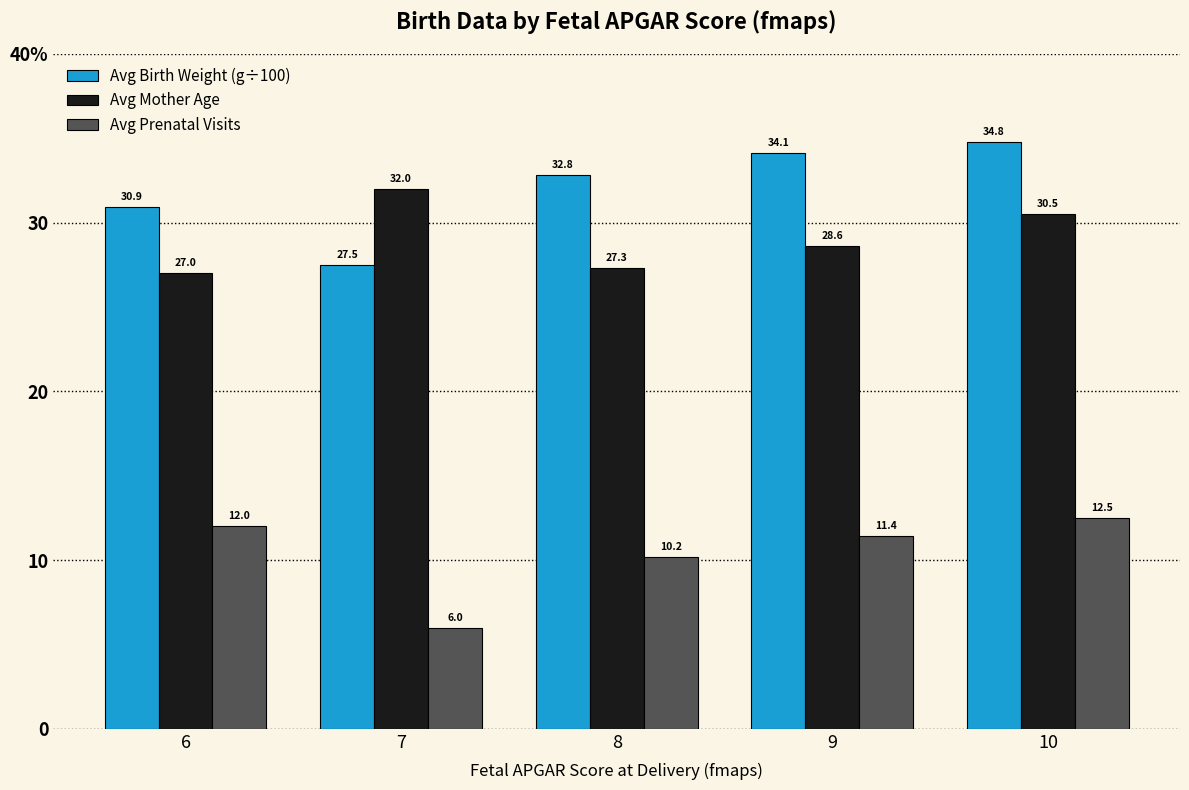

The Avg Birth Weight (g÷100) series shows 44.8 at 7. True or false?

False